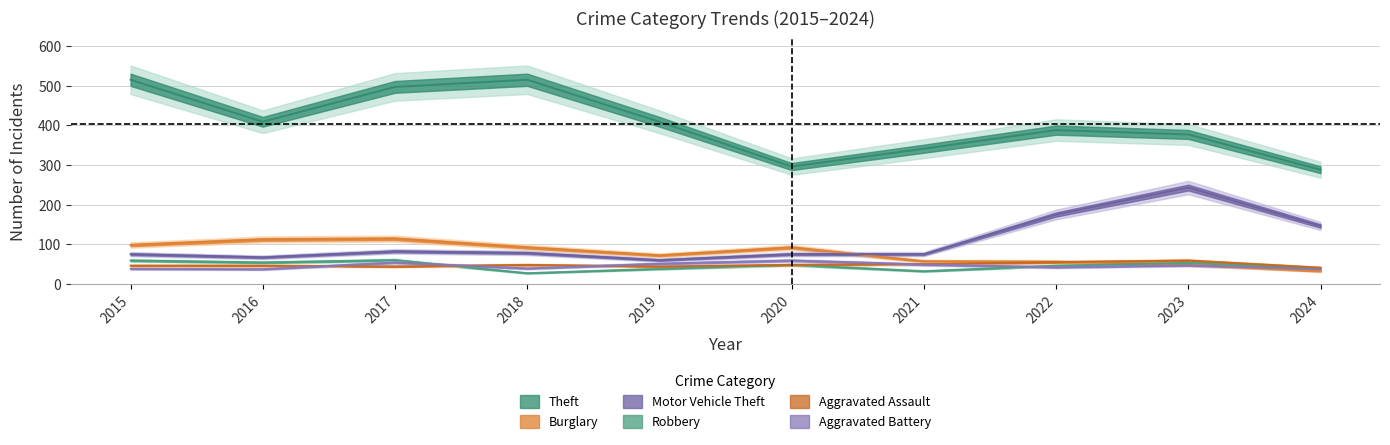

At which category does the chart reach its minimum across all series?

2018